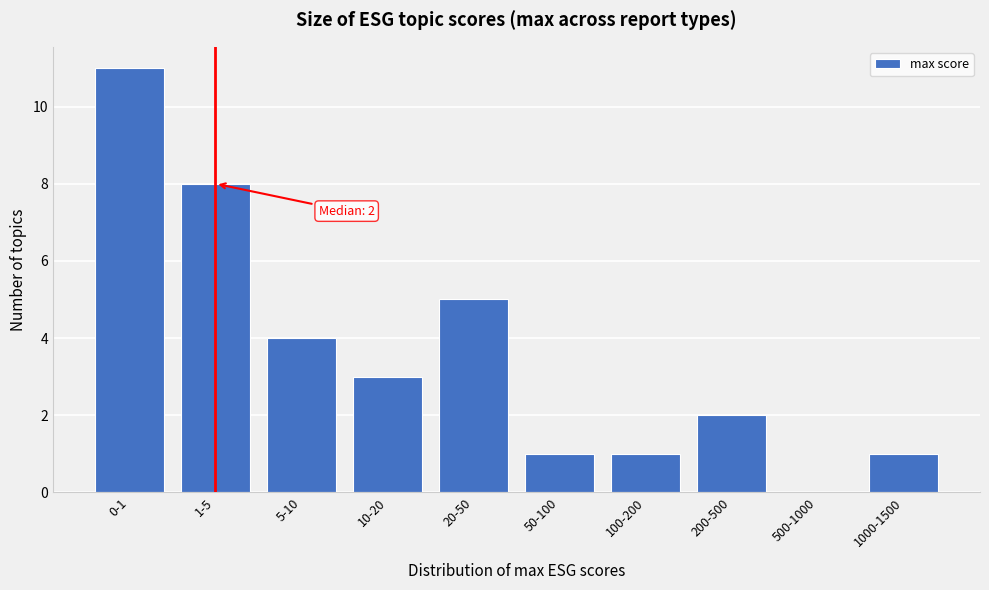

Reading left to right, extract all data points from this chart.

0-1=11	1-5=8	5-10=4	10-20=3	20-50=5	50-100=1	100-200=1	200-500=2	500-1000=0	1000-1500=1